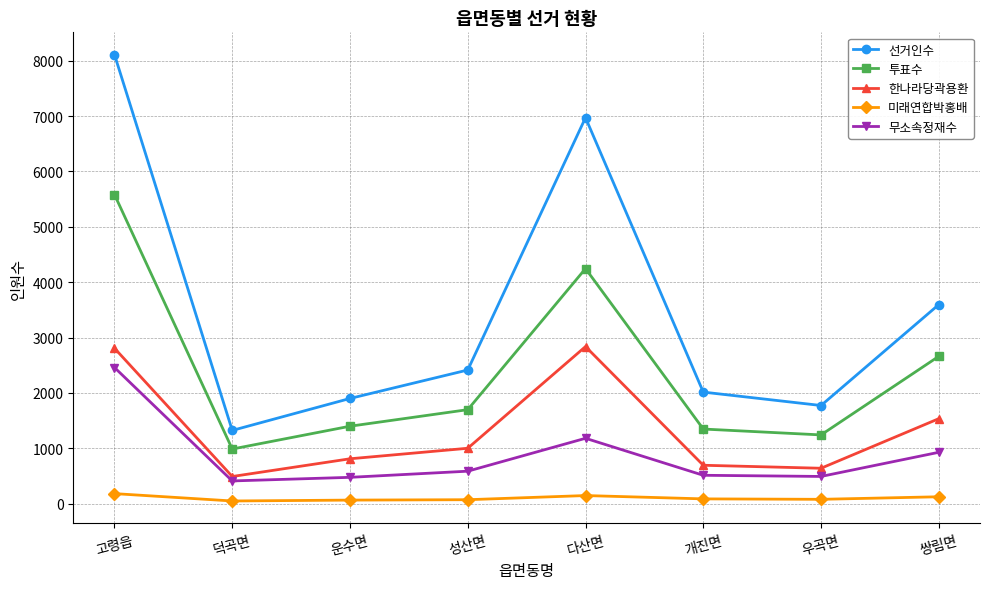

Rank the series by their maximum value, from lowest to highest.

미래연합박홍배, 무소속정재수, 한나라당곽용환, 투표수, 선거인수